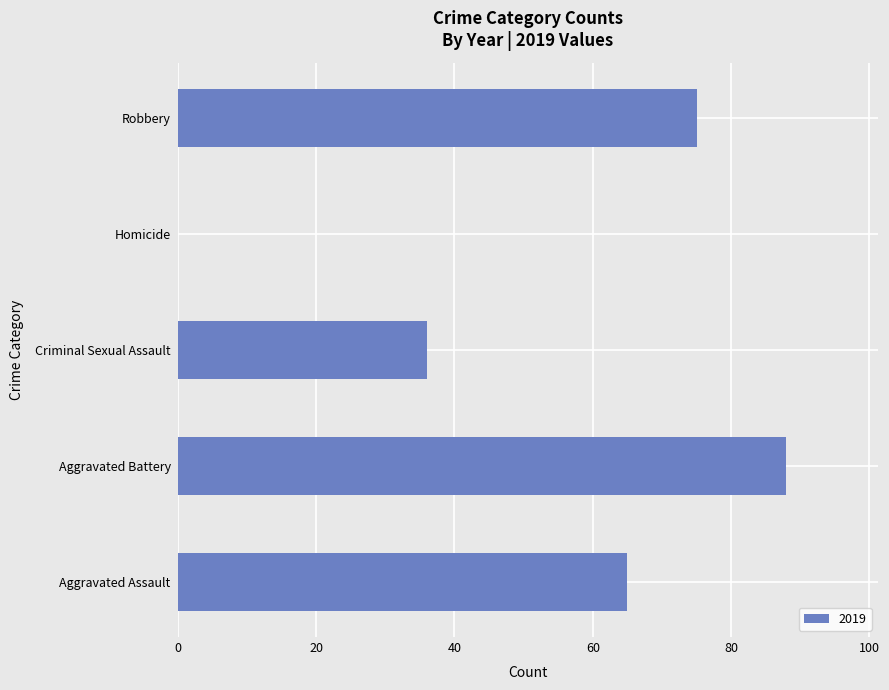

How many data points does each series have?

5